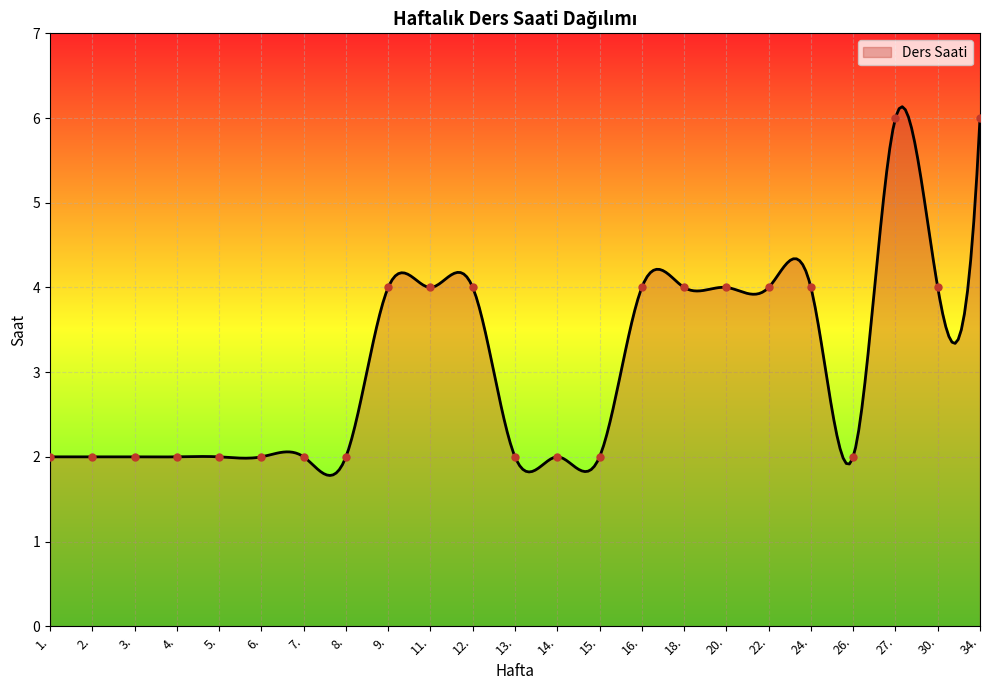

Is it true that the value at 7. is 2?

True